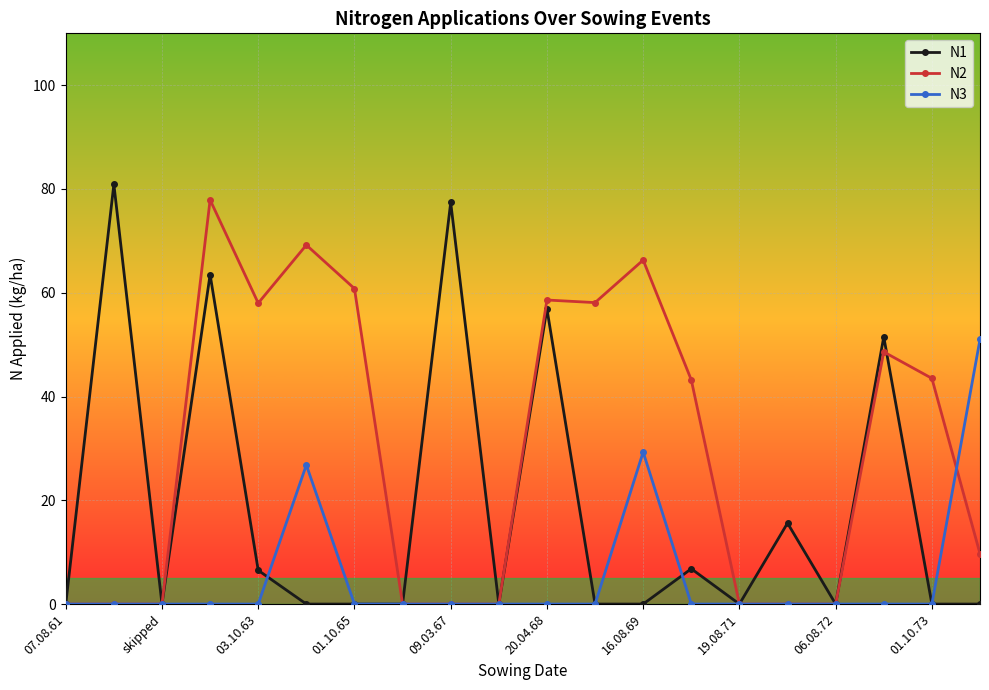

Which series has the largest total across all categories?

N2